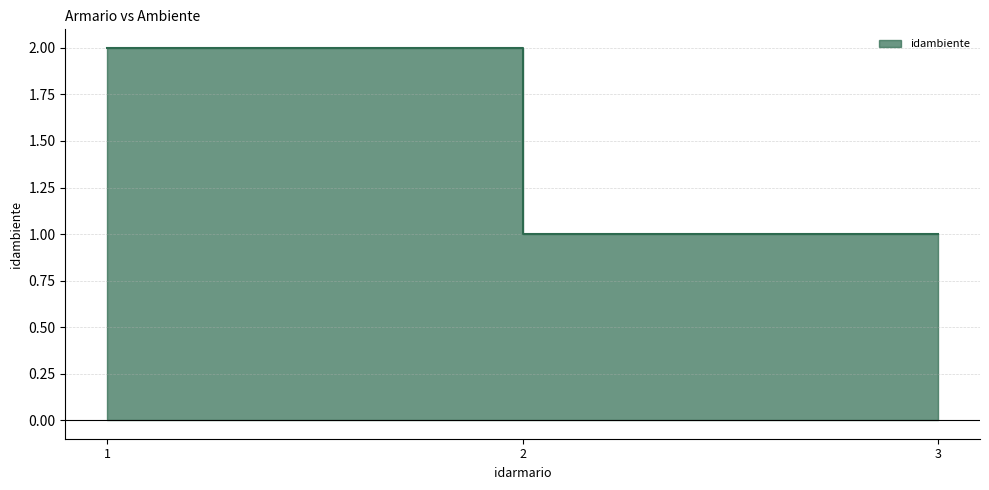

Which category has the highest value across all series?

1